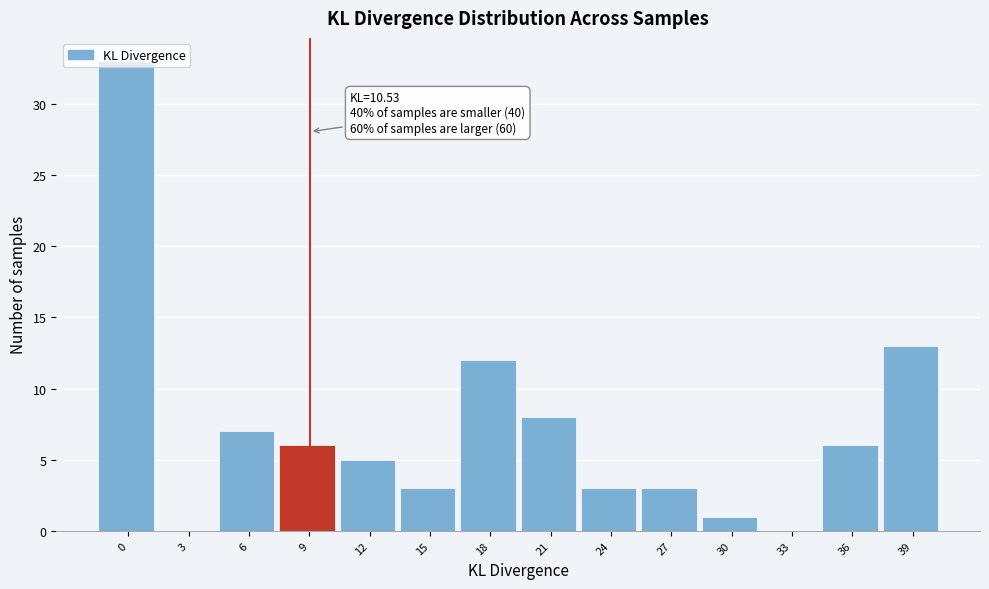

What is the maximum value shown in the chart?

33